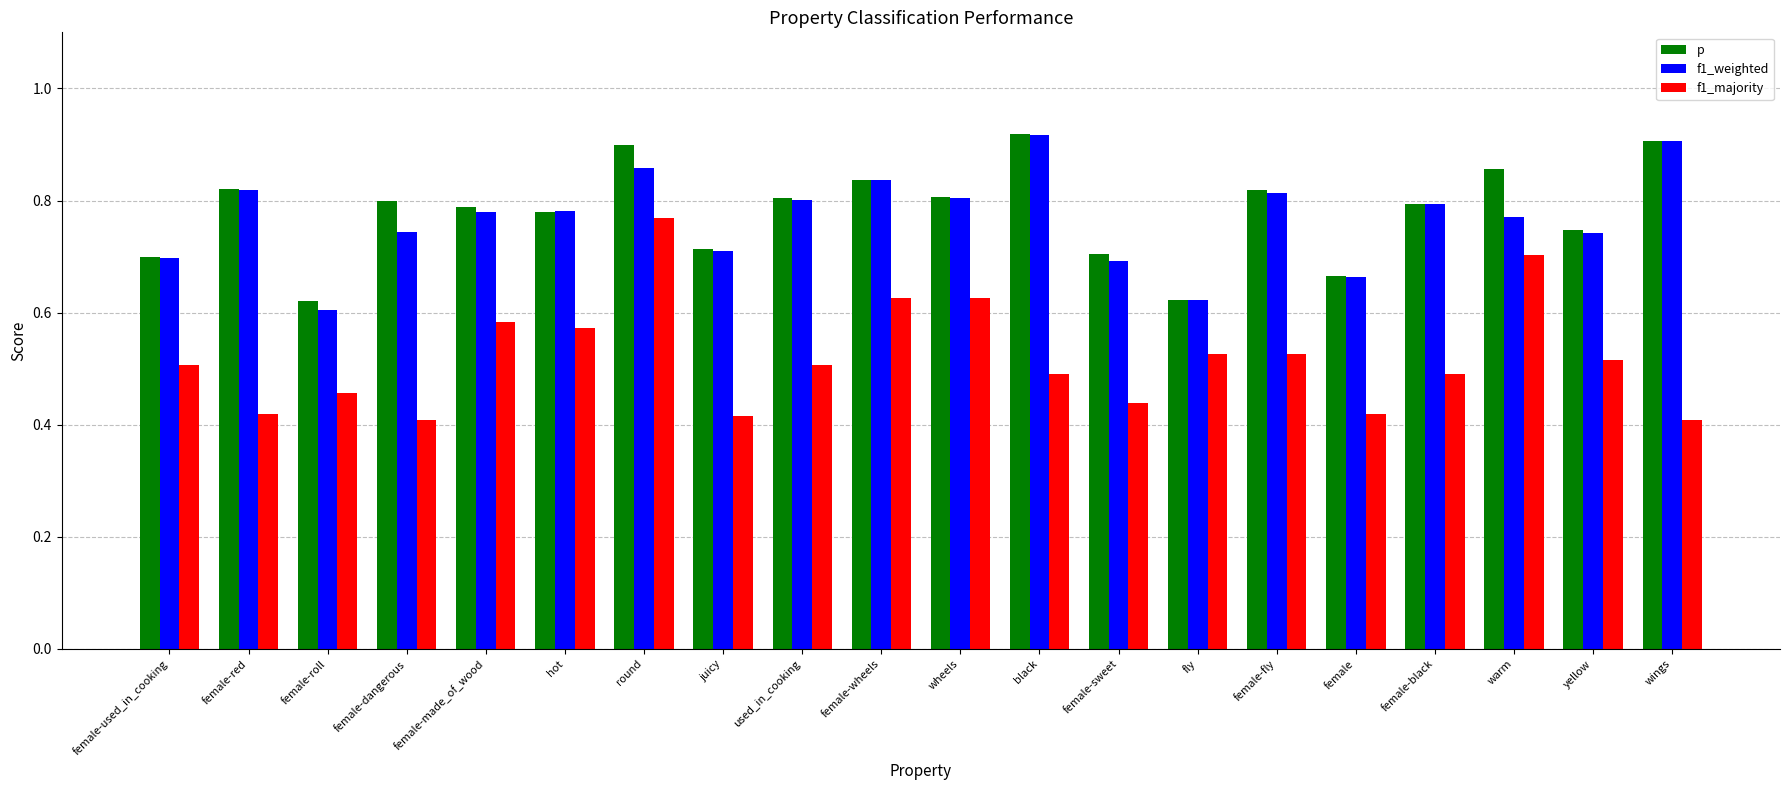

How many bars are there in each group?

3